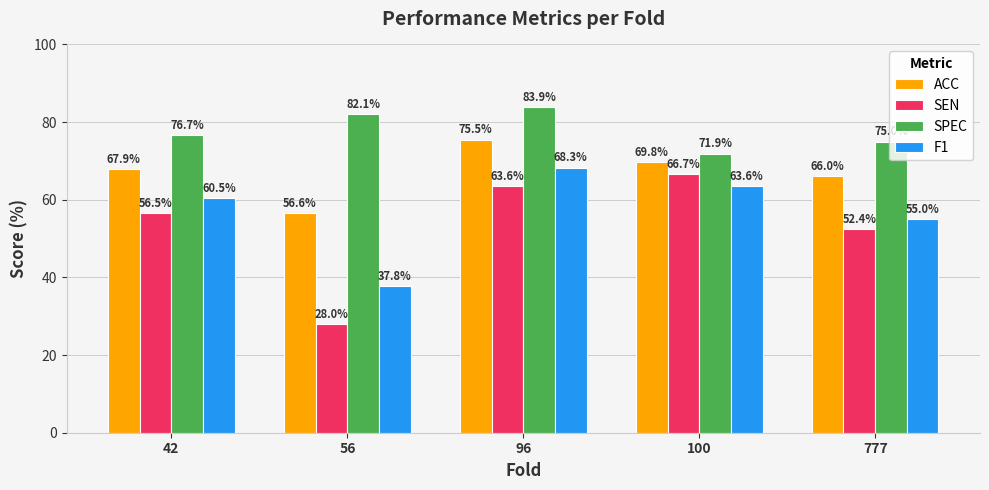

True or false: ACC has a value of 67.9 at 42.

True